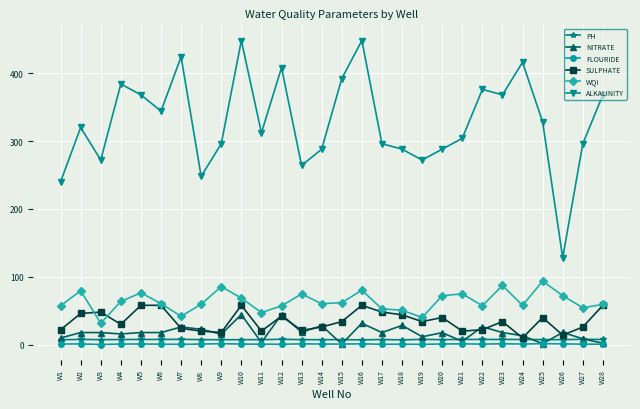

What is the spread (max minus min) of values at W8?

247.1